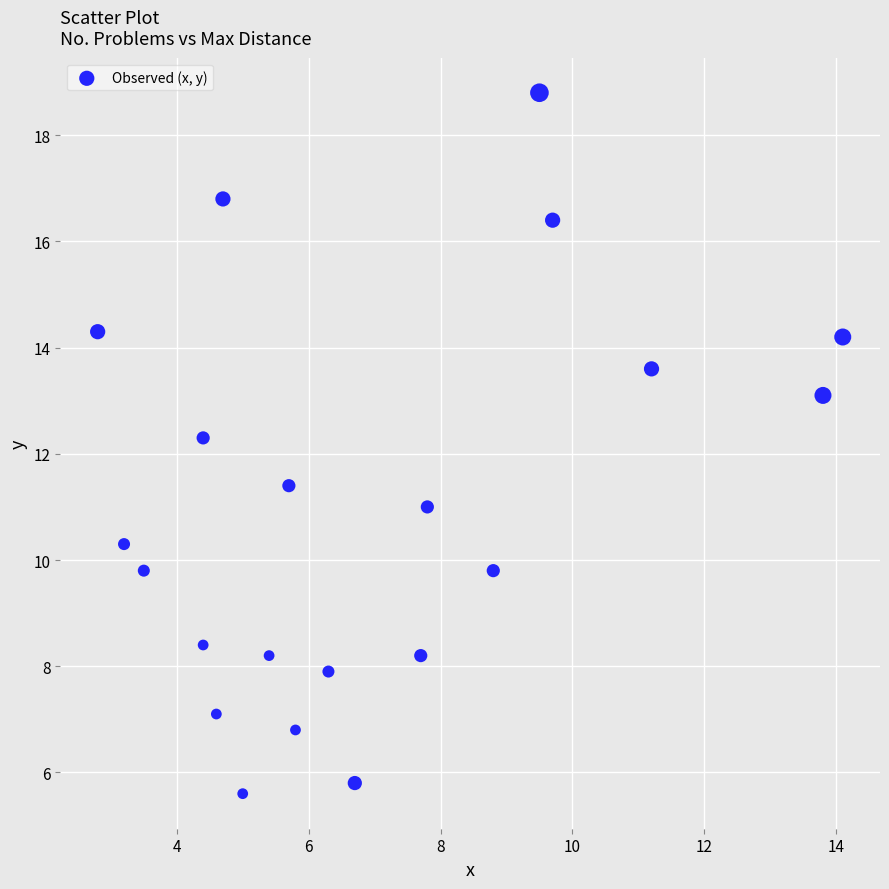

What is the range of Y values (max minus min)?

13.2